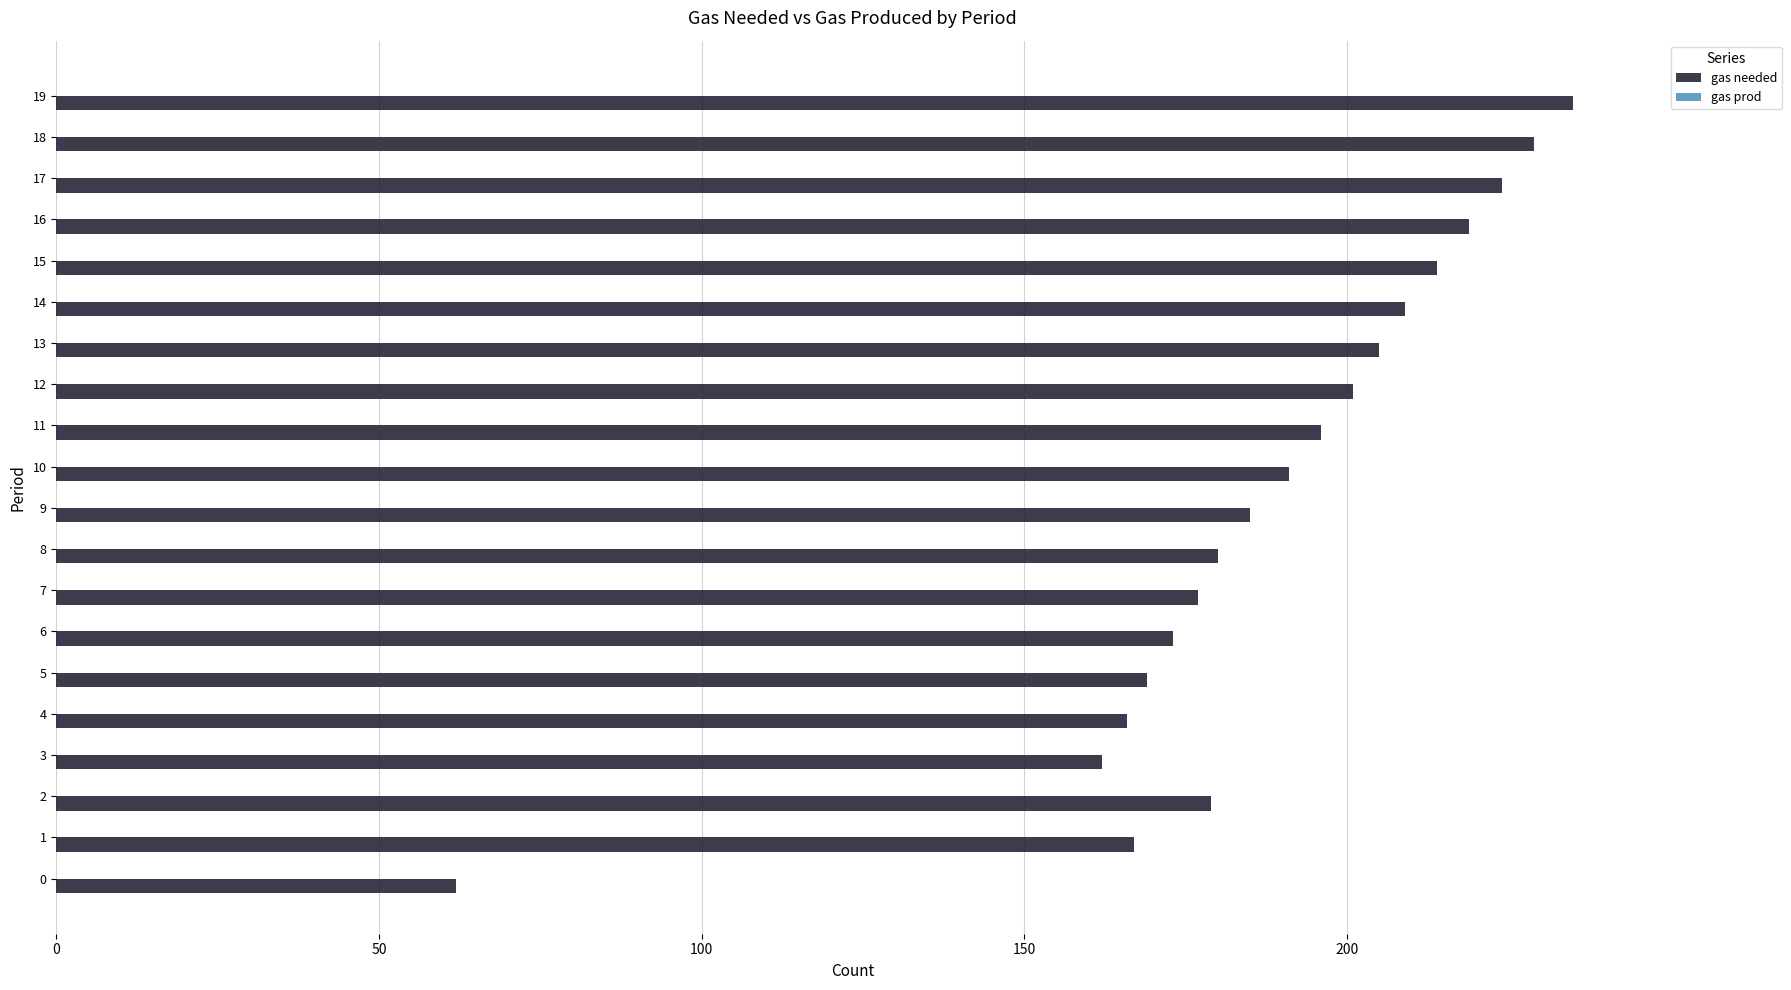

Which has a higher value, 5 or 10?

10